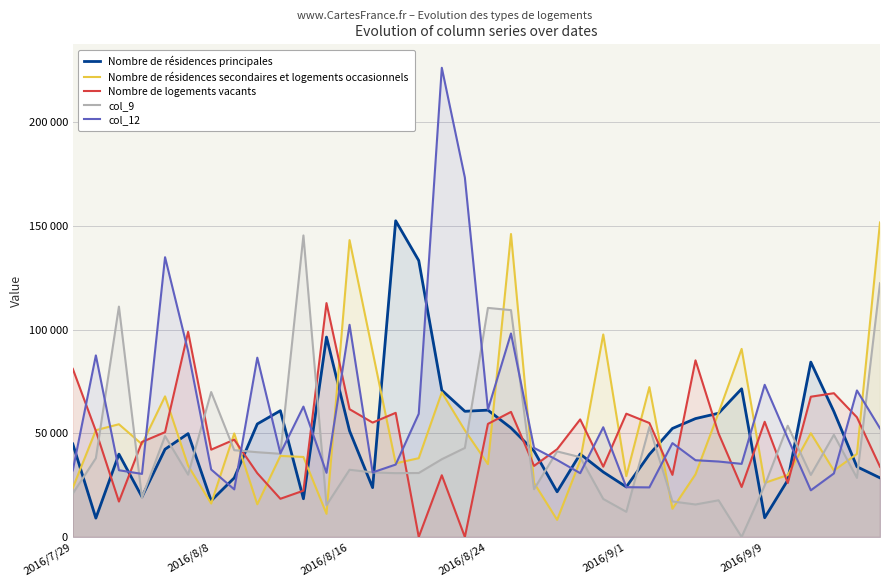

What value does the Nombre de résidences secondaires et logements occasionnels series have at 29?

90734.3